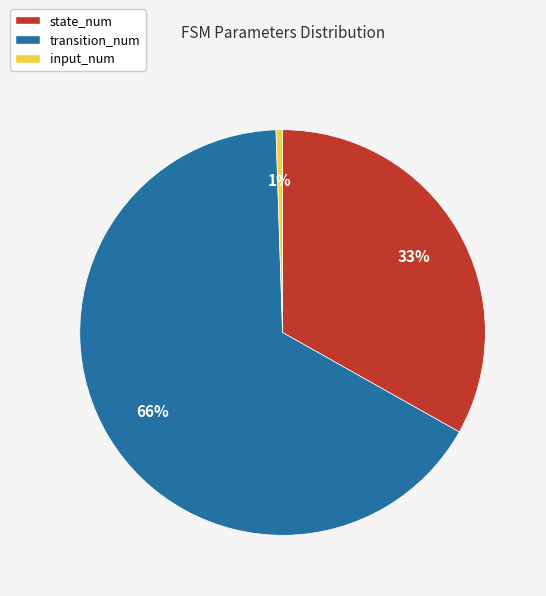

Is it true that input_num is 1% of the pie?

True